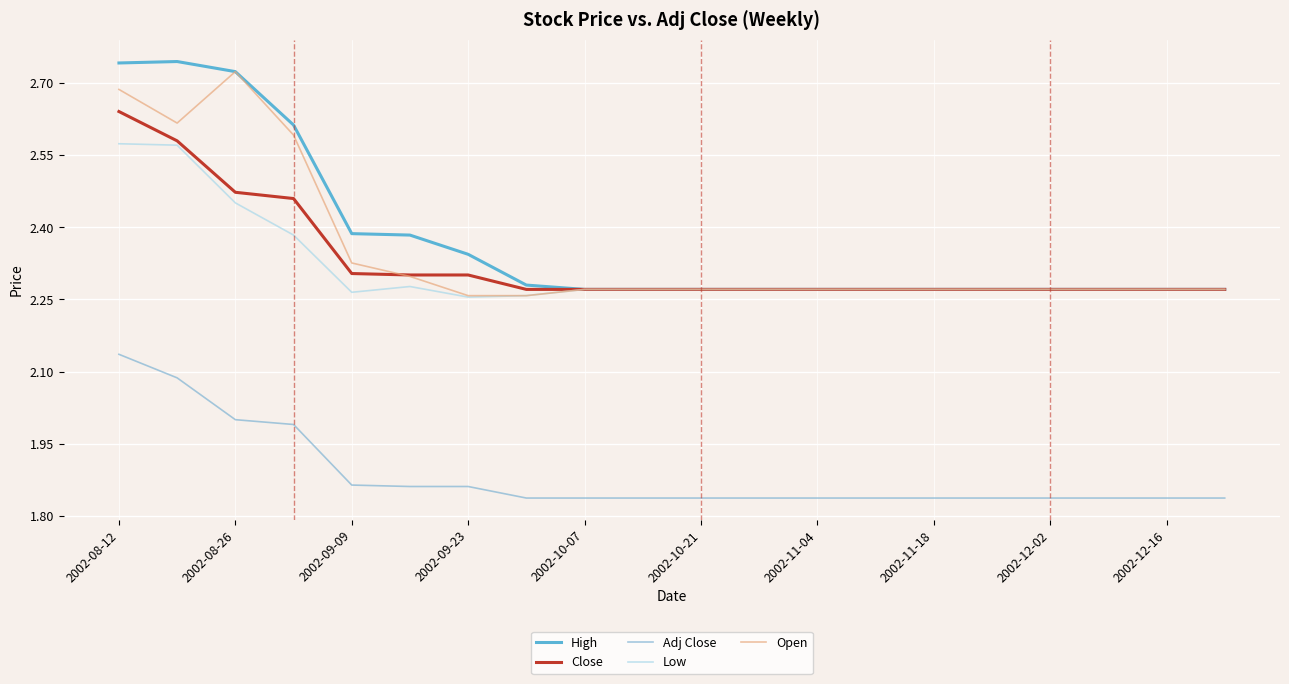

What is the value of the Open point at the 18th from the left?

2.3